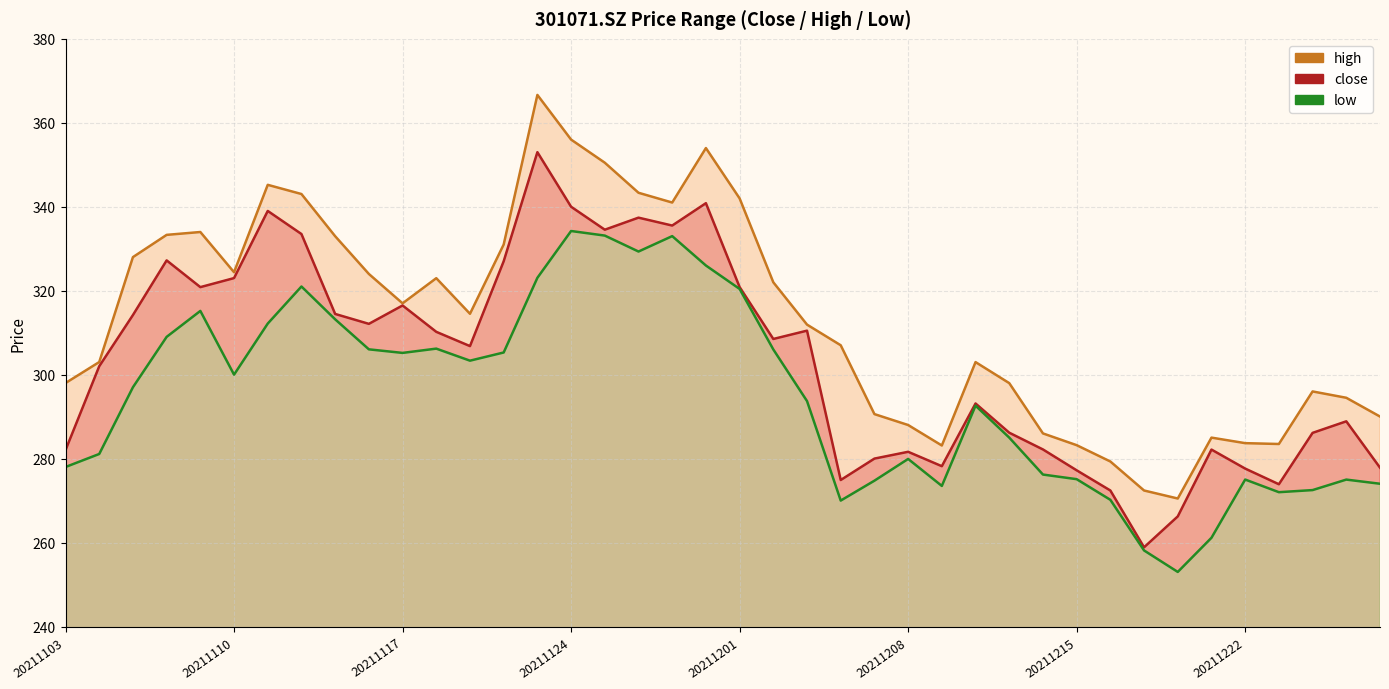

Where is close nearest to the value 305?

12